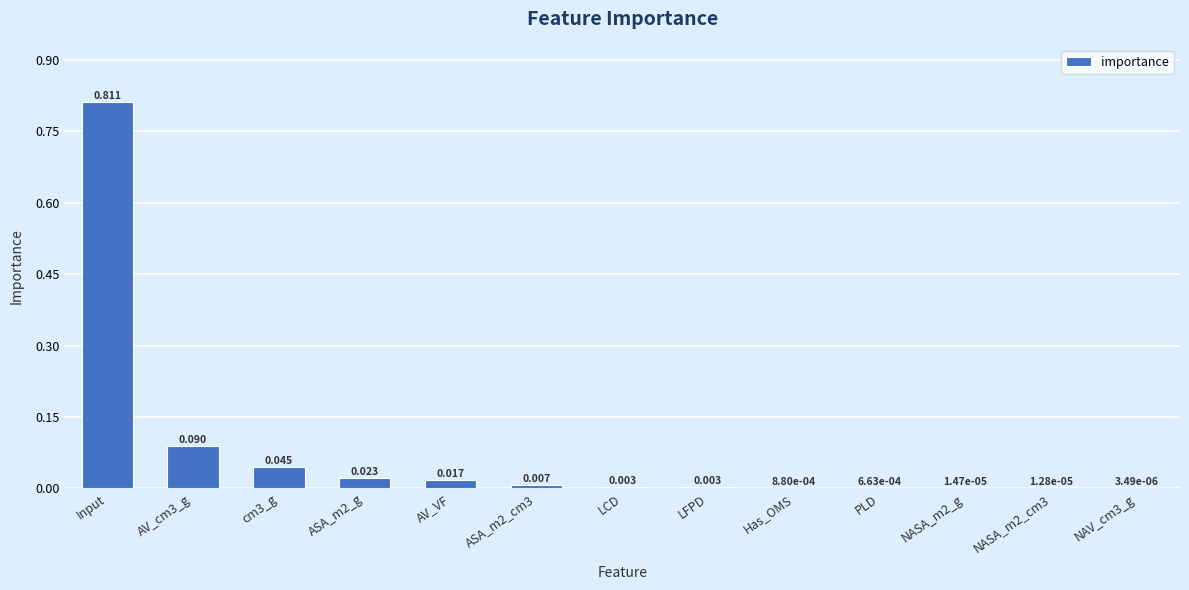

Are the bars horizontal?

No